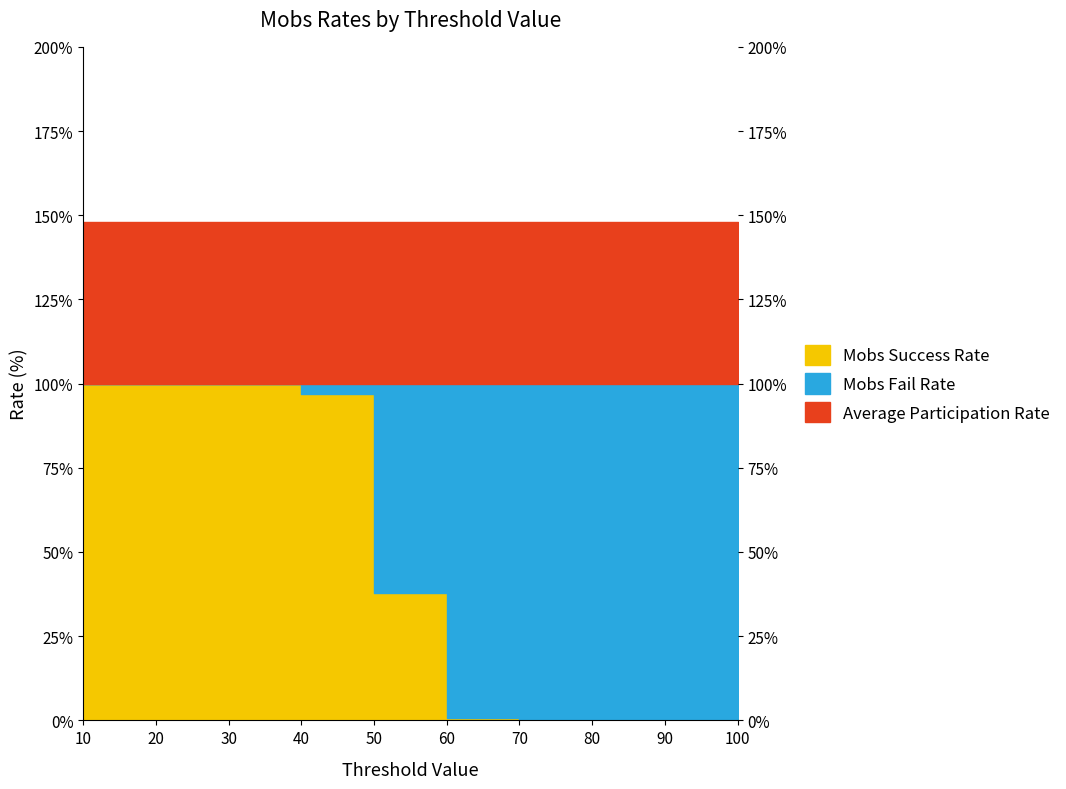

True or false: Average Participation Rate has a value of 84.4 at 10.

False